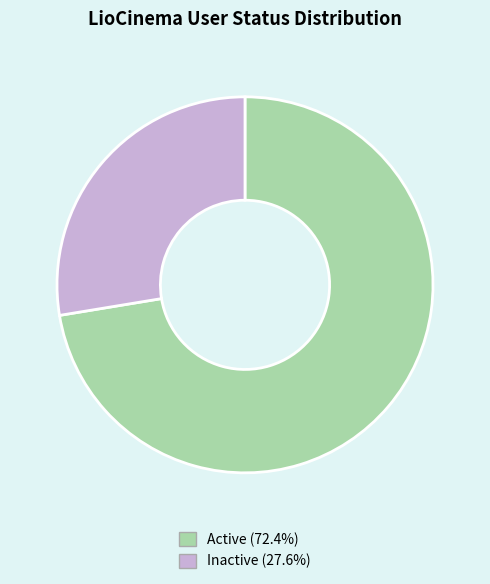

Between Active and Inactive, which is larger?

Active